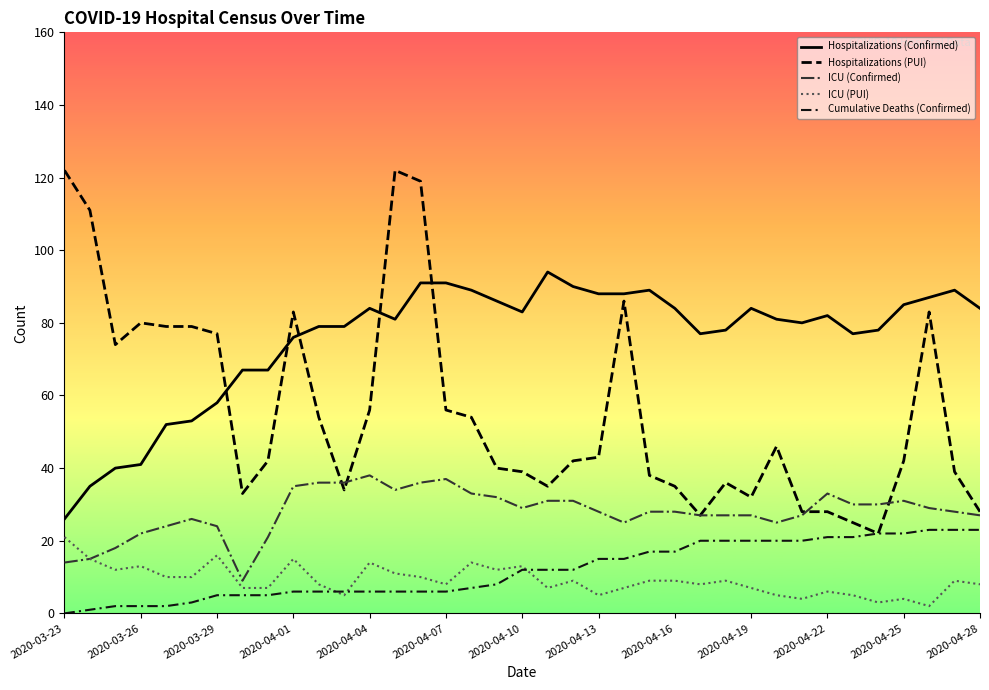

True or false: ICU (Confirmed) and ICU (PUI) intersect in this chart.

False